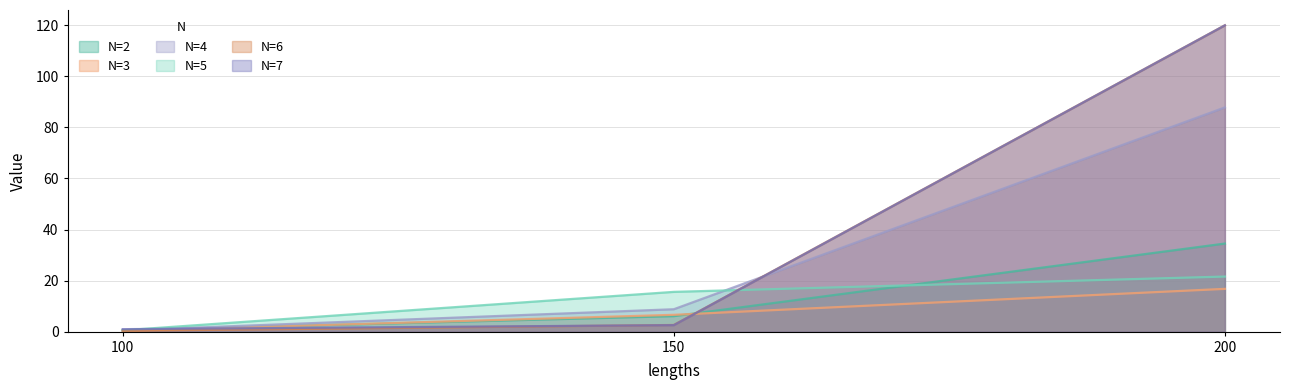

What is the value of the N=3 point at the 2nd from the left?

6.6